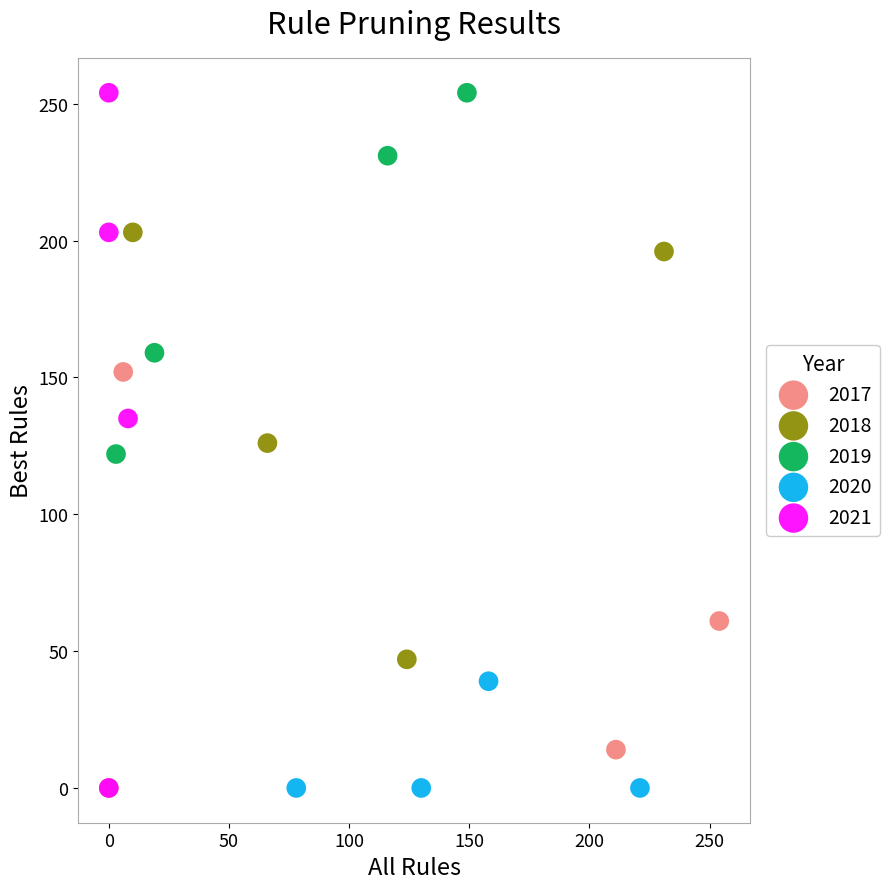

Which series has the largest Y range (max minus min)?

2021